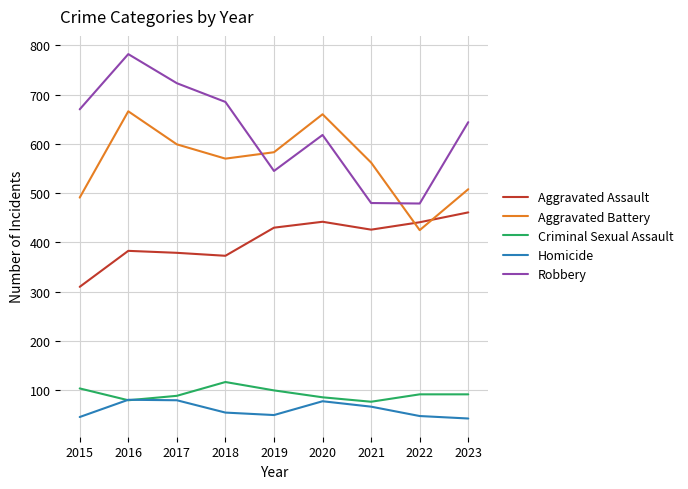

Count the number of categories in the chart.

9